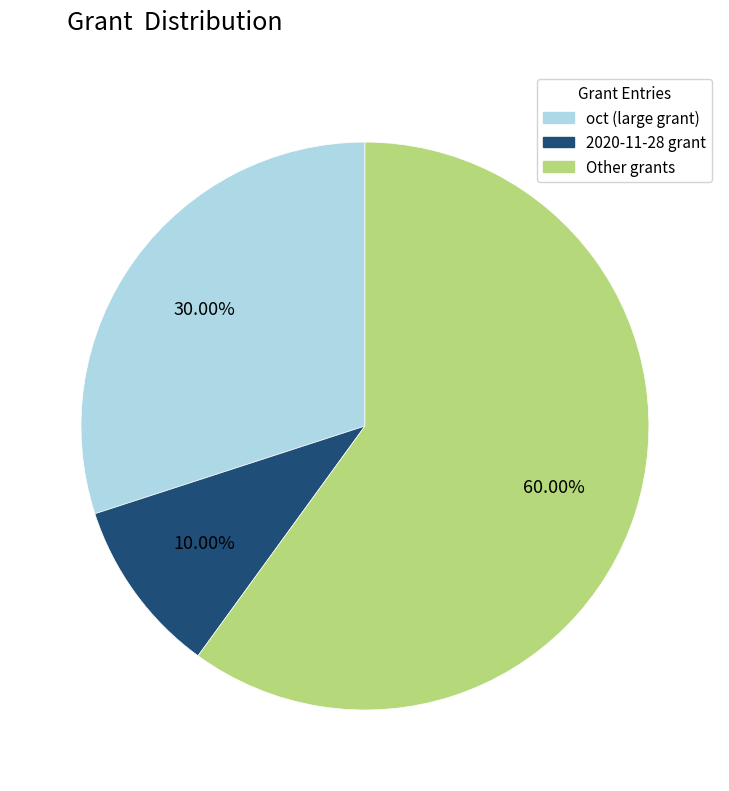

To the nearest percent, what is the average slice percentage?

33%